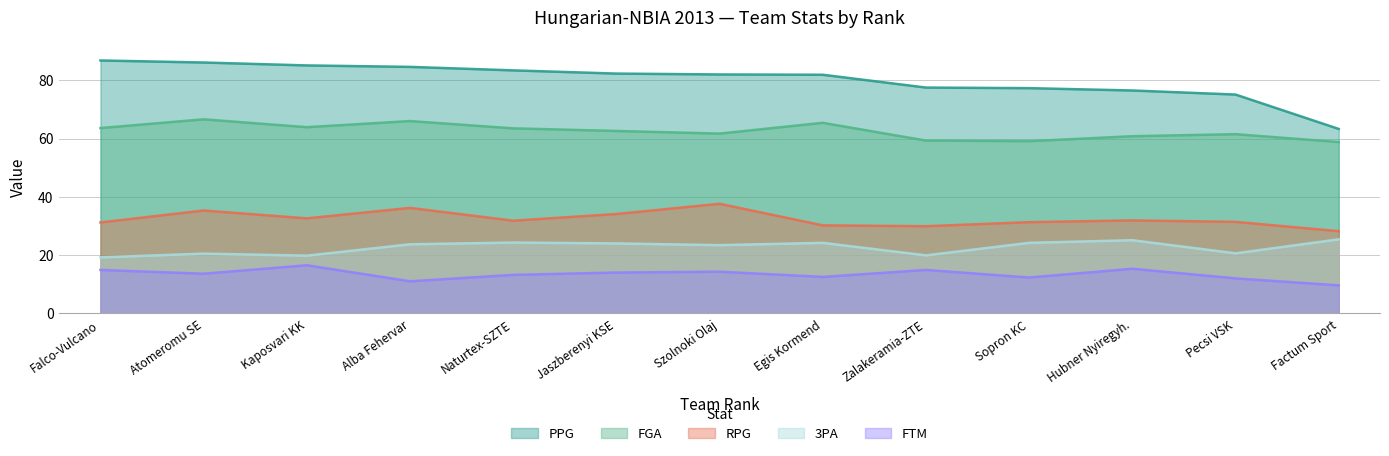

True or false: PPG and FTM cross at least once.

False